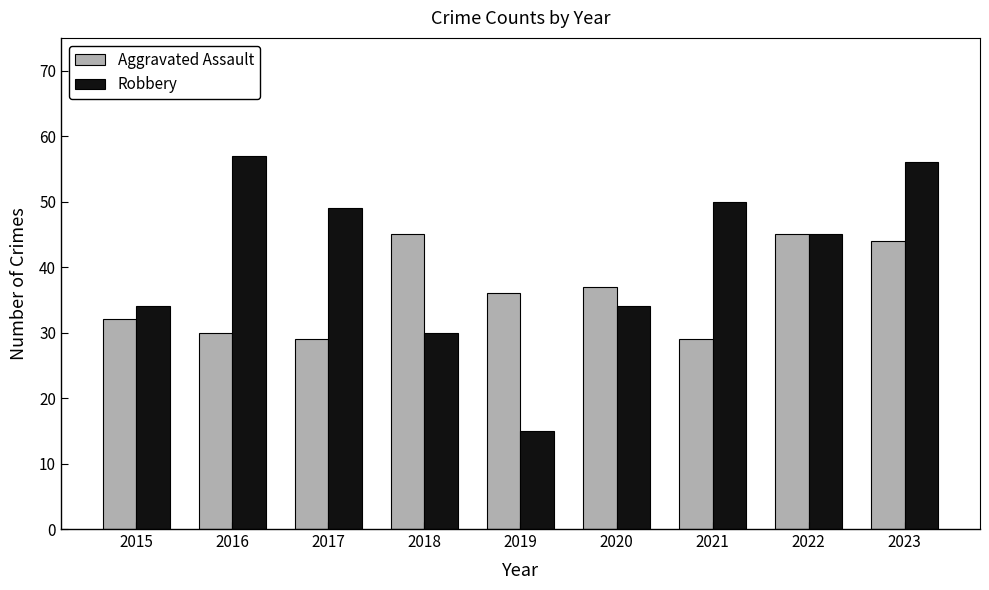

What is the value of the Aggravated Assault bar at the 9th from the left?

44